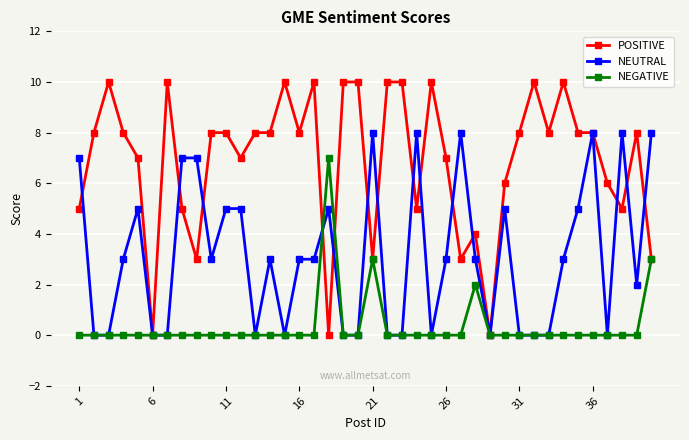

Which series has the largest total across all categories?

POSITIVE